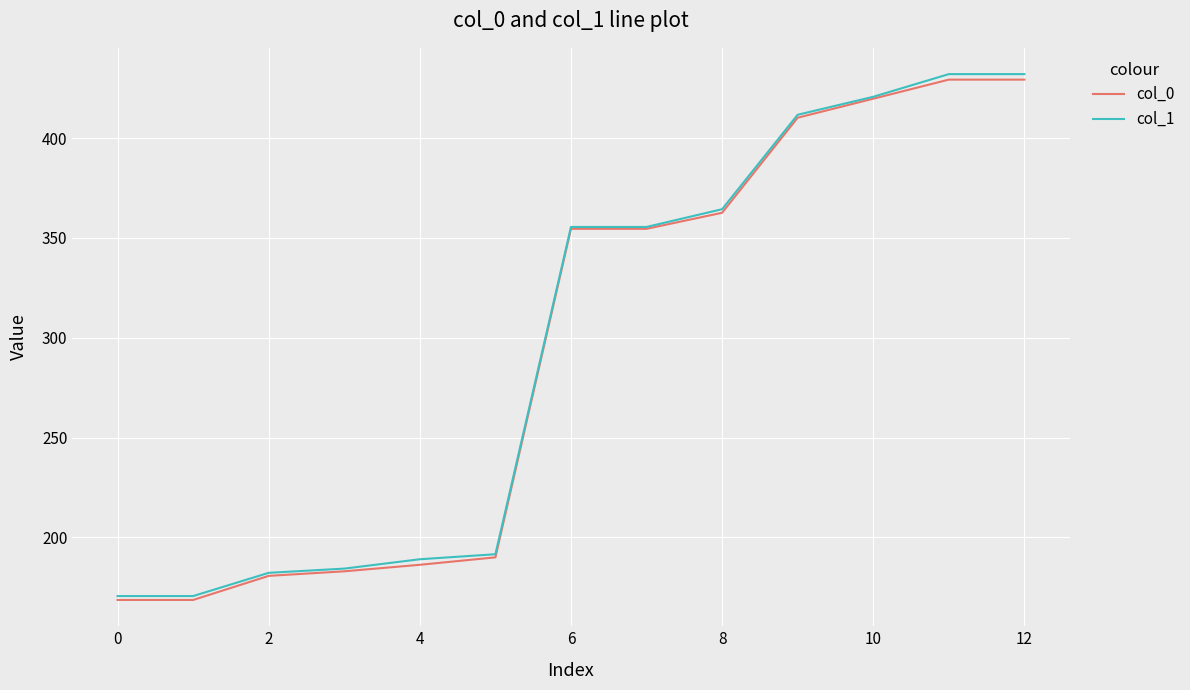

What is the smallest value displayed?

168.7